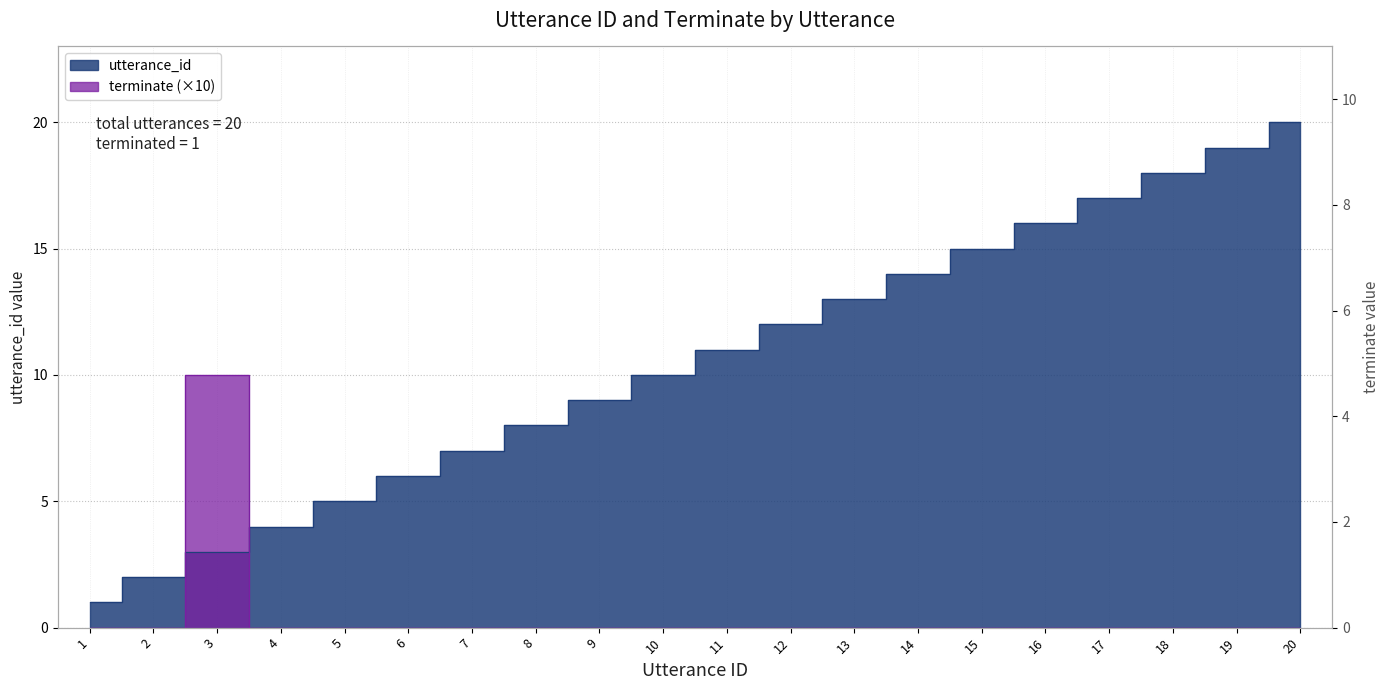

List the series in order of their peak value, highest first.

utterance_id, terminate